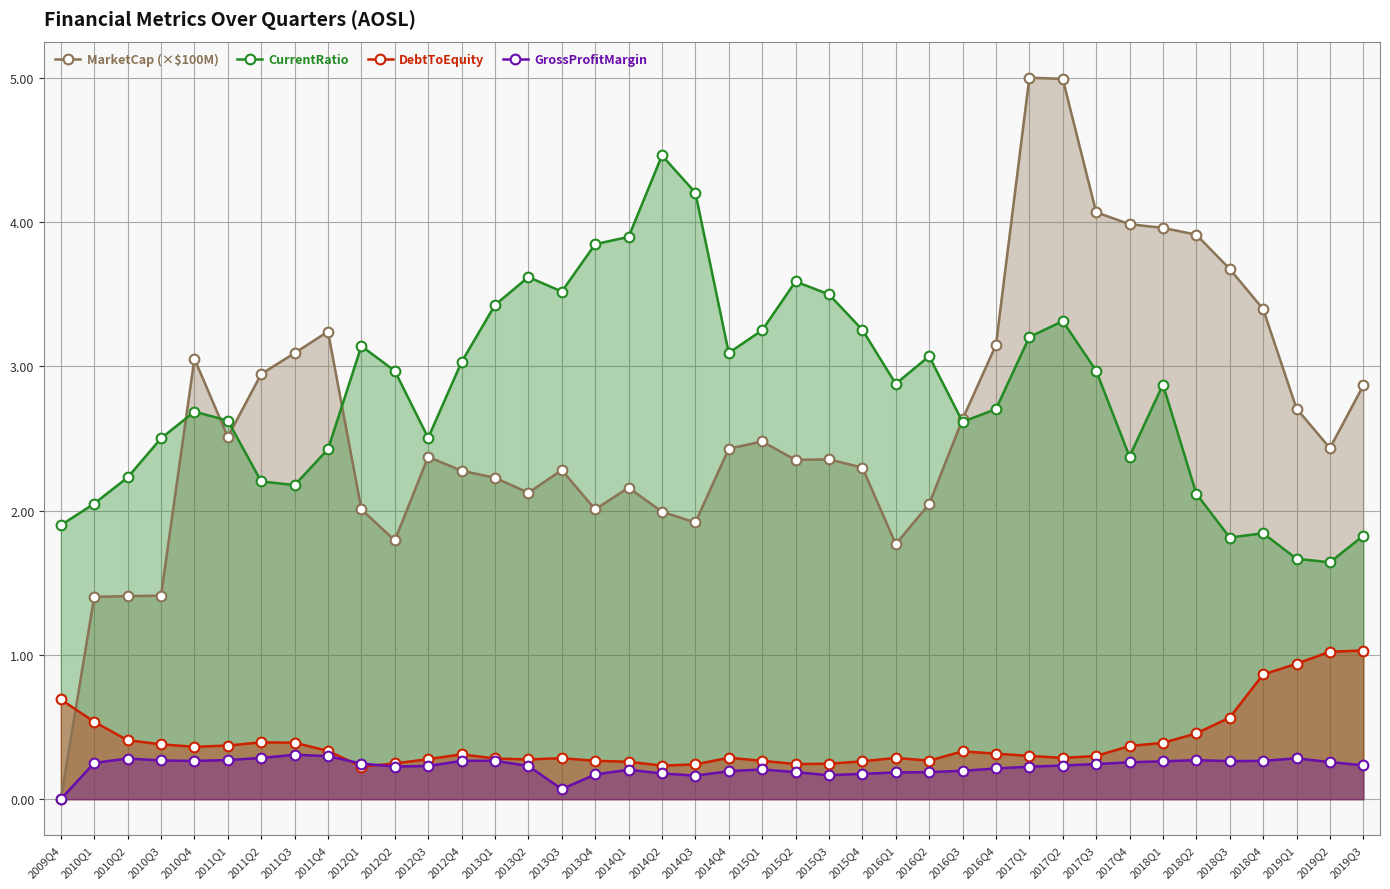

What is the sum of all GrossProfitMargin values?

9.0